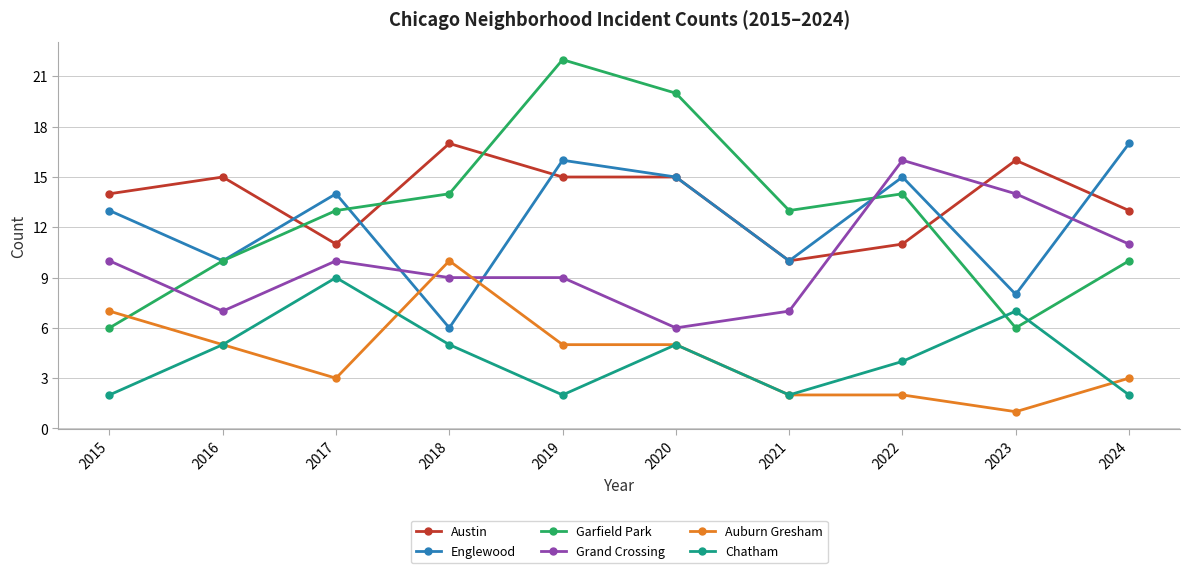

At which label does Auburn Gresham reach its peak?

2018